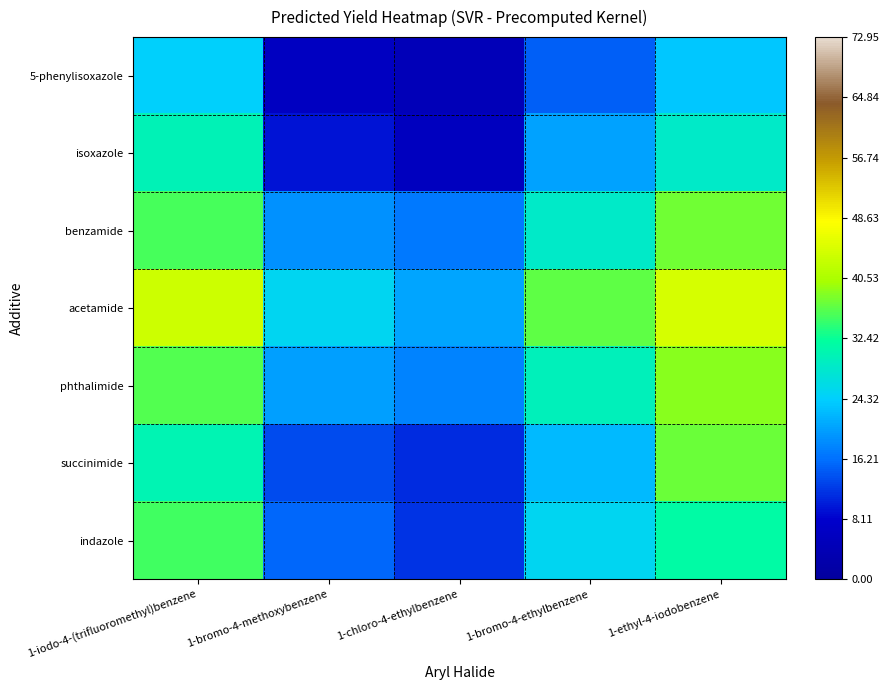

Which label corresponds to the largest value in the chart?

1-ethyl-4-iodobenzene